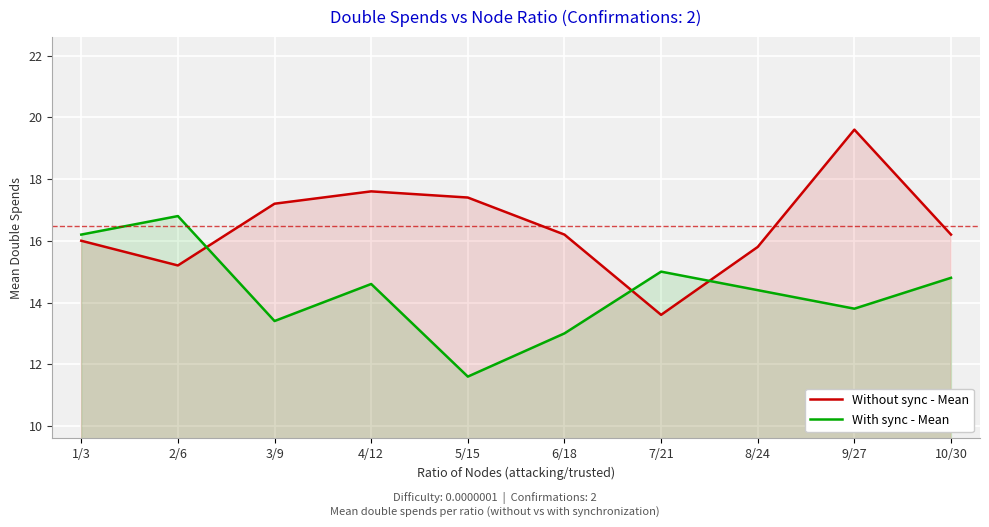

At which category is the sum across all series the highest?

9/27